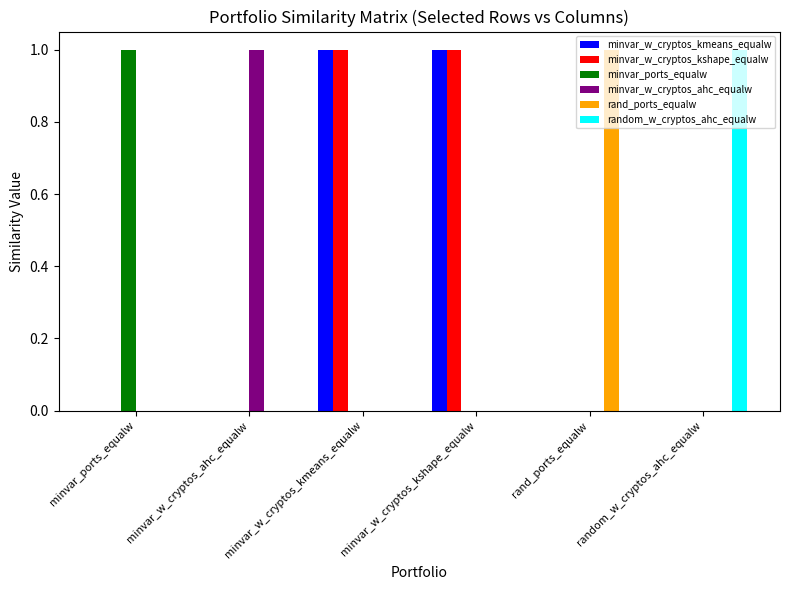

What is the total value across all series at minvar_ports_equalw?

1.0